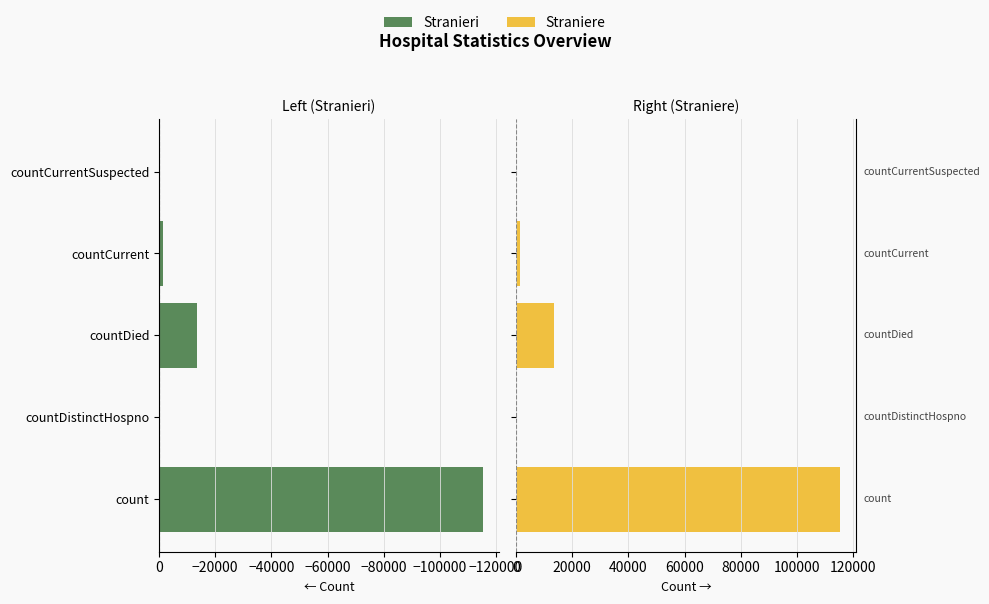

Which series changed the most between countDied and countCurrentSuspected?

Stranieri